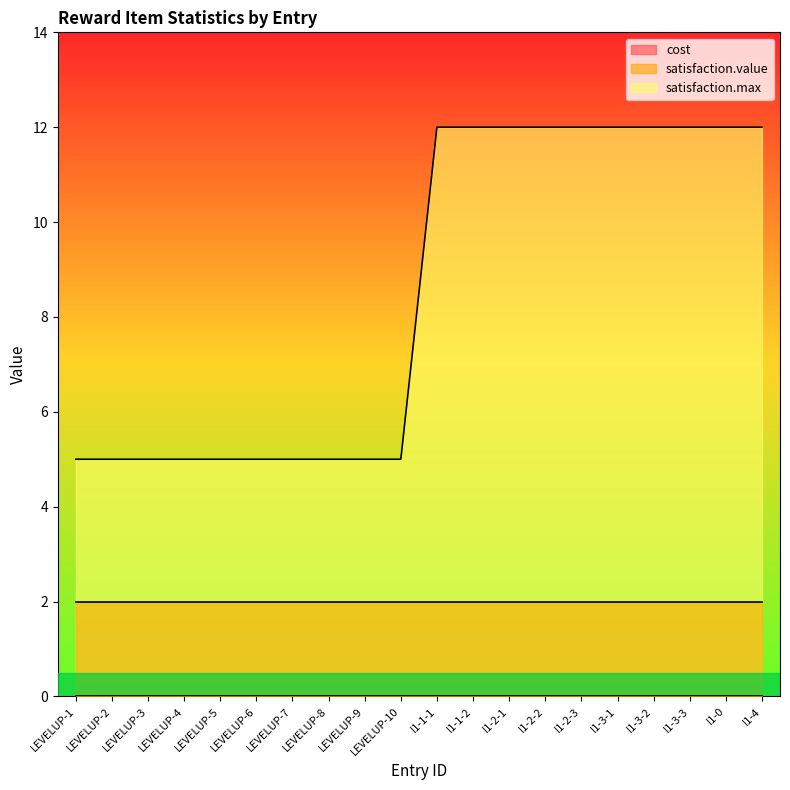

What is the difference between the highest and lowest values at I1-3-3?

12